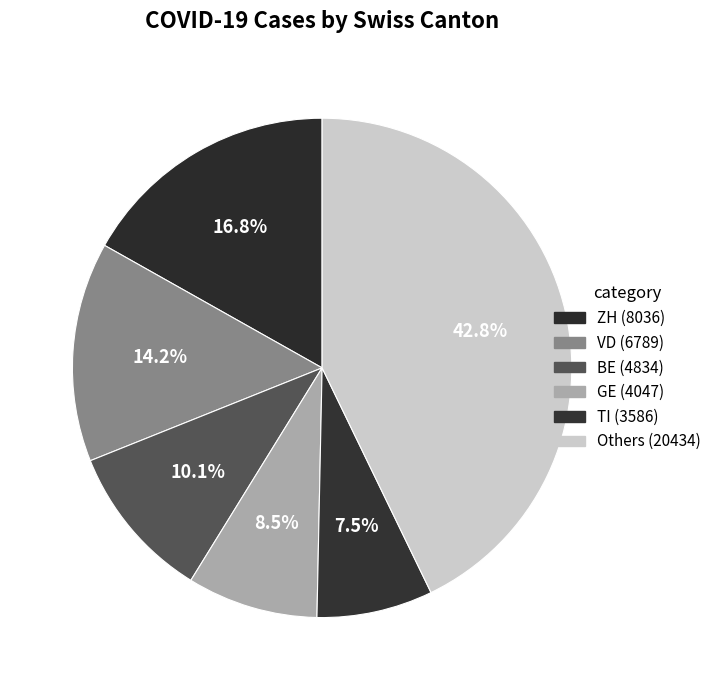

Count the number of slices in the pie.

6